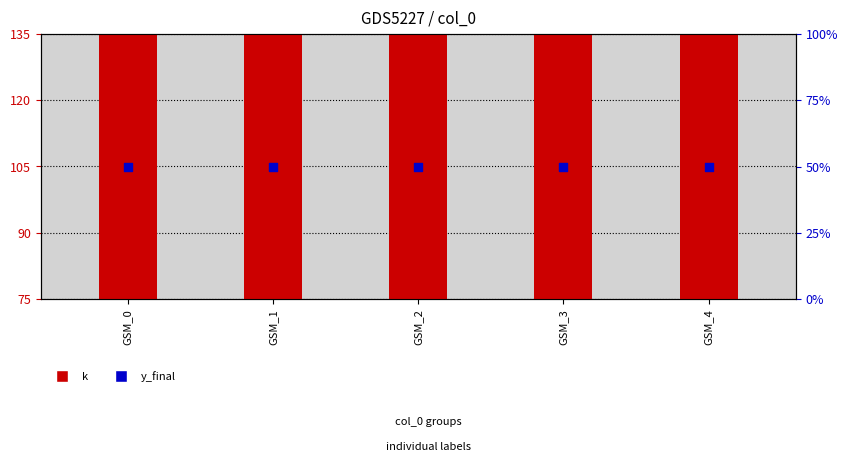

Is the value of k at GSM_2 greater than the value of y_final at GSM_1?

Yes